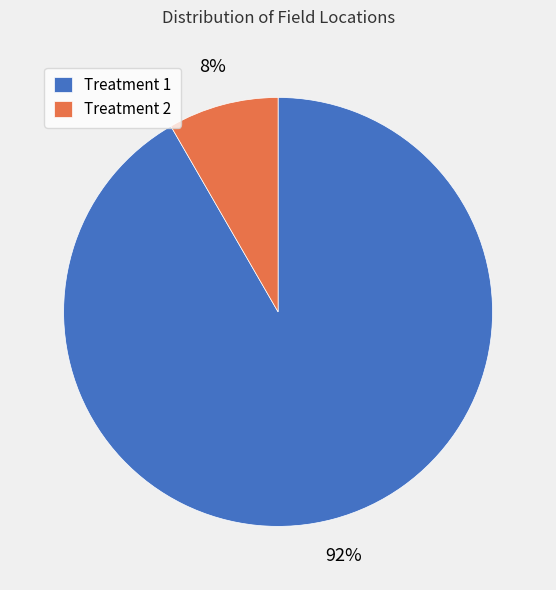

Do Treatment 2 and Treatment 1 together represent more than half of the pie?

Yes